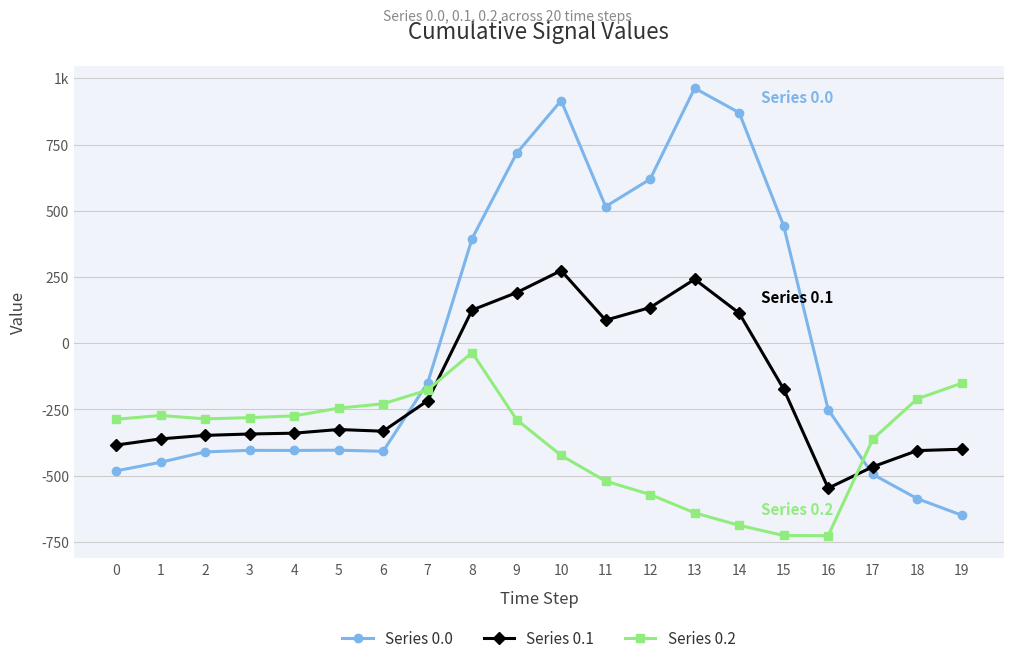

How many categories are shown in the chart?

20